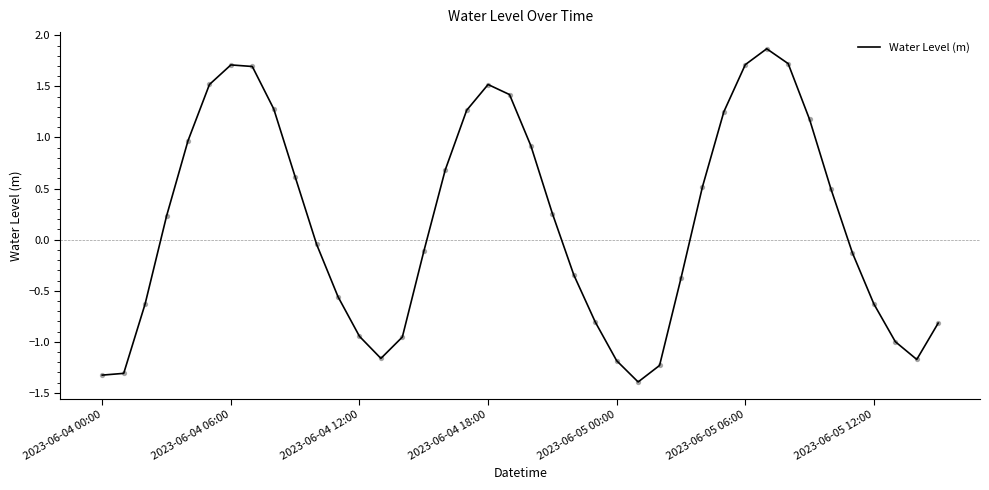

What is the difference between the maximum and minimum values?

3.3